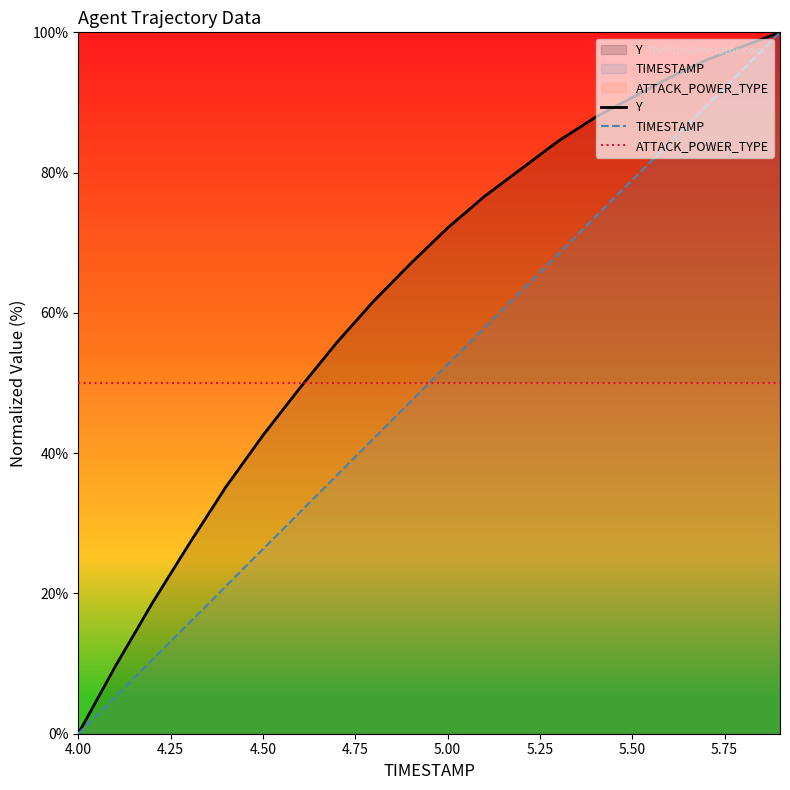

At how many categories does at least one series exceed 70?

10